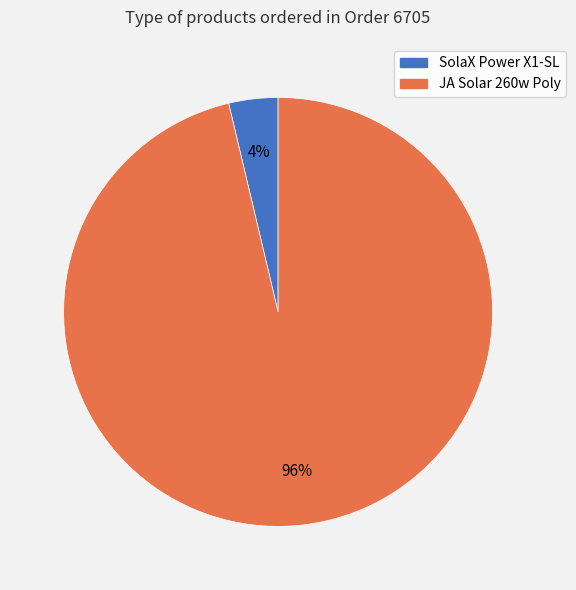

Is there a majority slice in this chart?

Yes